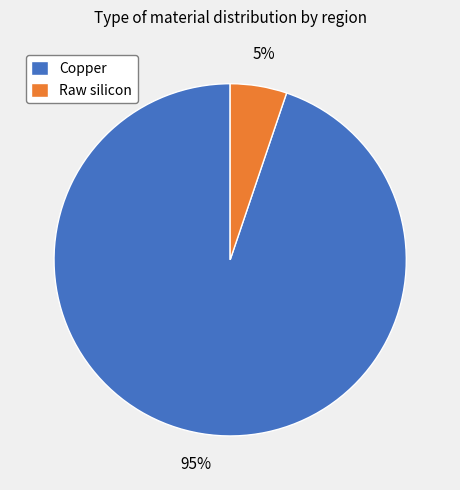

Rank the categories by value from lowest to highest.

Raw silicon, Copper